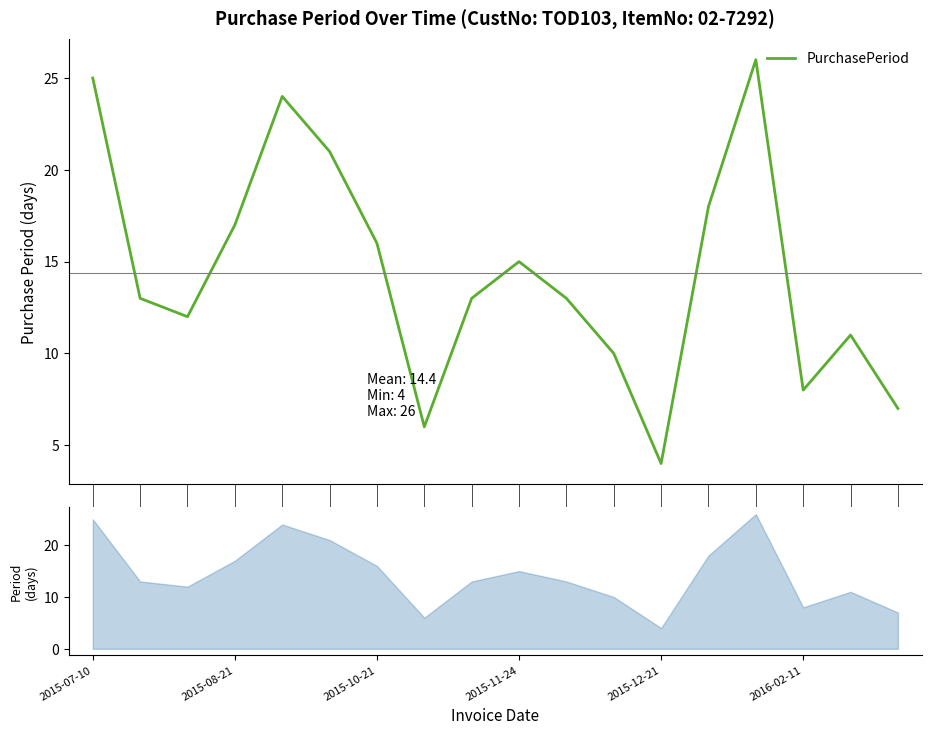

At which category does the chart reach its peak across all series?

14